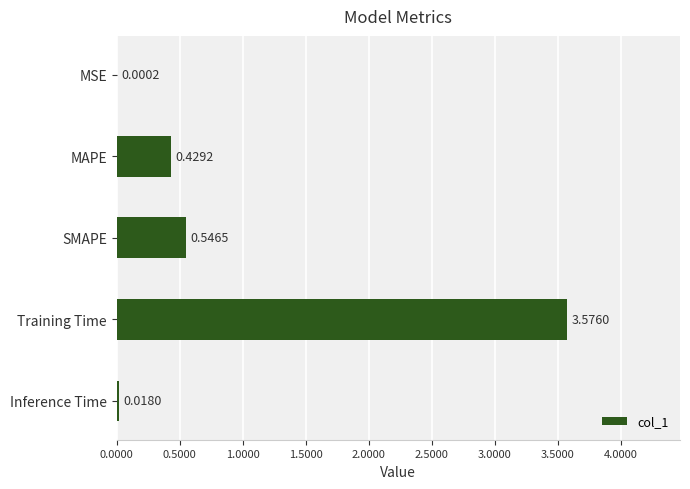

Which has a higher value, SMAPE or Training Time?

Training Time